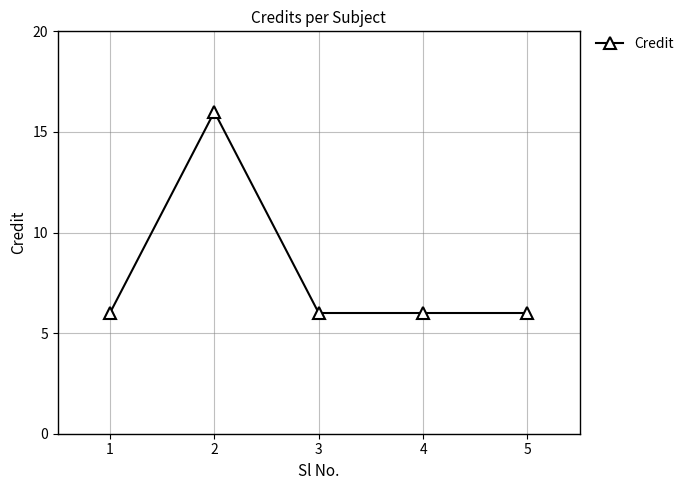

What is the approximate value at 5, to the nearest 5?

5